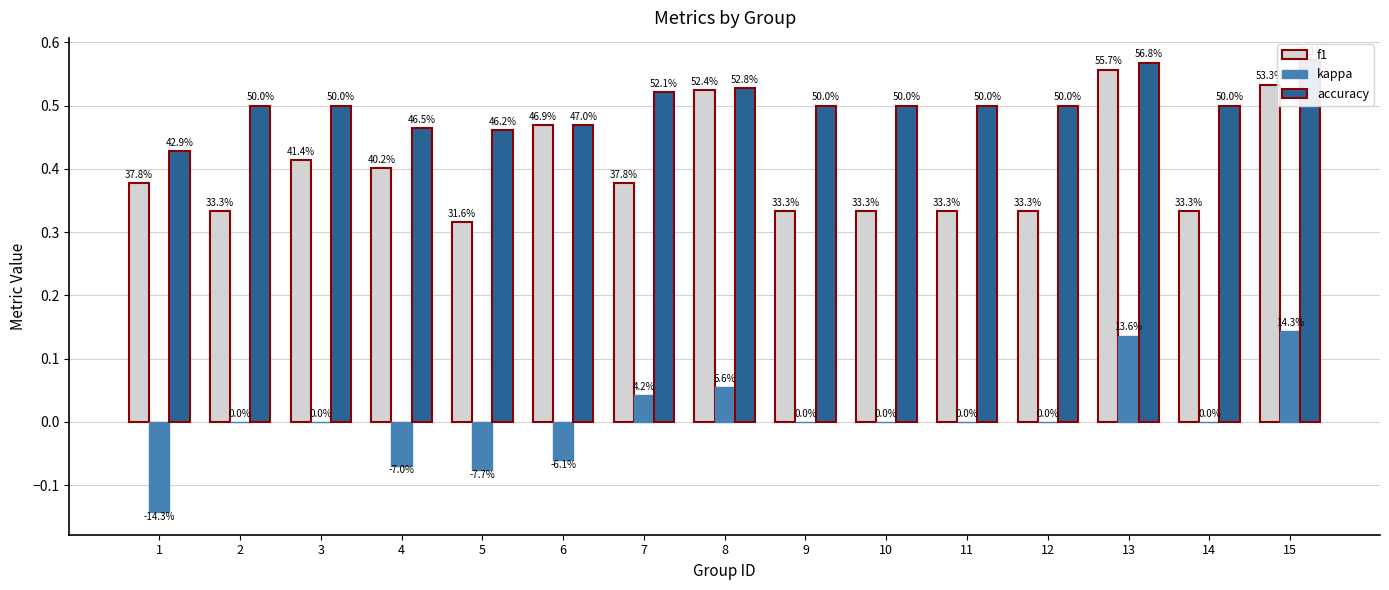

What is the difference between the kappa values at 6 and 3?

0.1